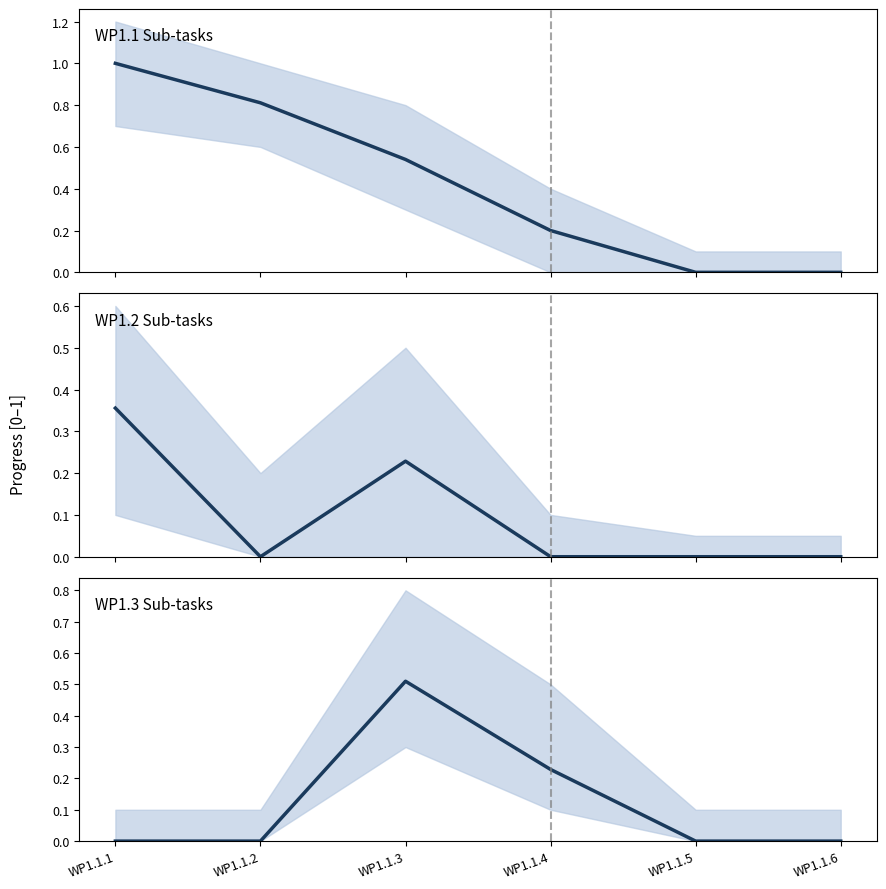

What is the total value across all series at WP1.1.3?

1.3